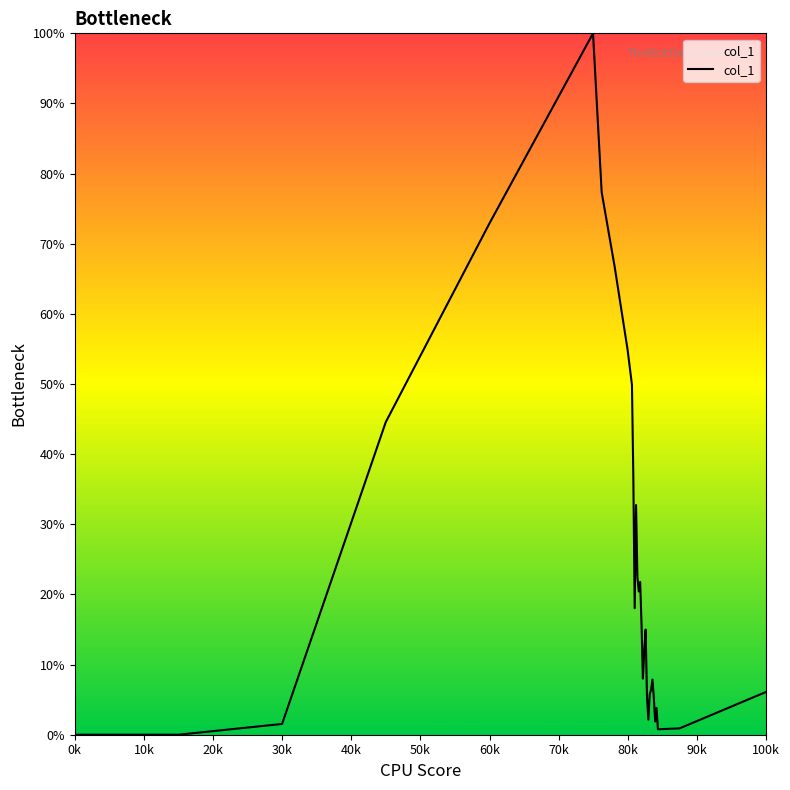

What is the difference between the maximum and minimum values?

100.0